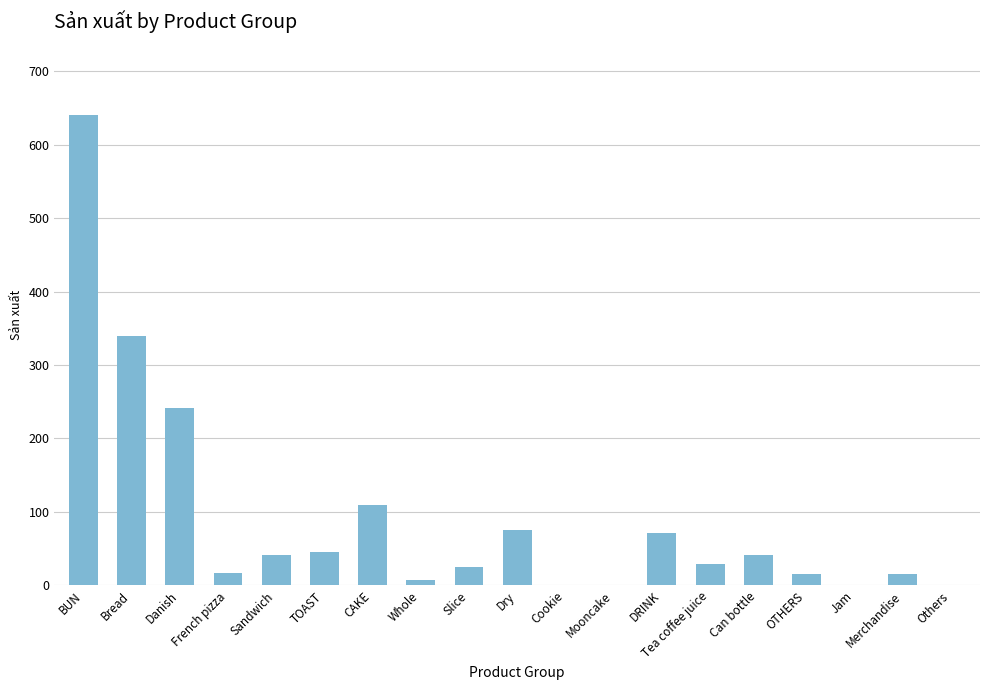

At which label does the data first exceed 29?

BUN